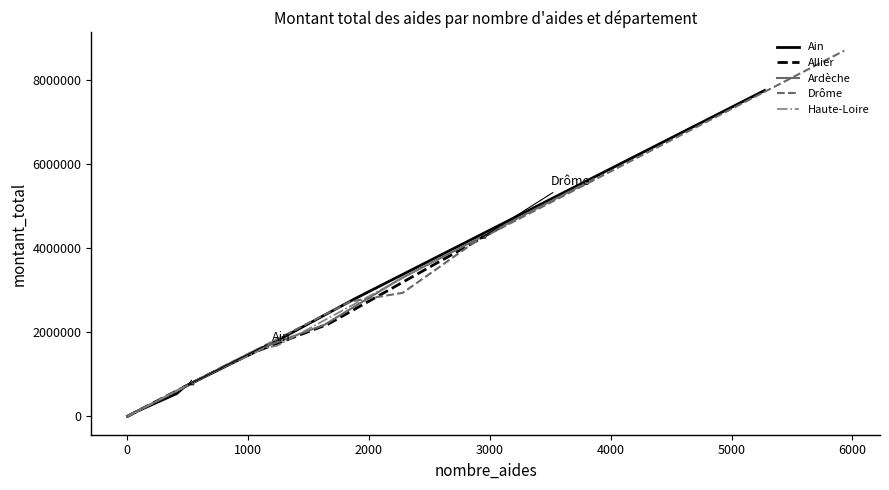

Reading left to right, list all the values displayed in this chart.

Ain: 3642	132934	545070	710552	1726646	2808206	7757051
Allier: 0	54962	323171	1272805	1548778	2192908	4756280
Ardèche: 0	45000	309950	1582378	2182797	3288649	5648136
Drôme: 4500	131260	655645	2734839	2941656	4184347	8703137
Haute-Loire: 9000	39196	262692	1085570	1615915	1683164	3762092